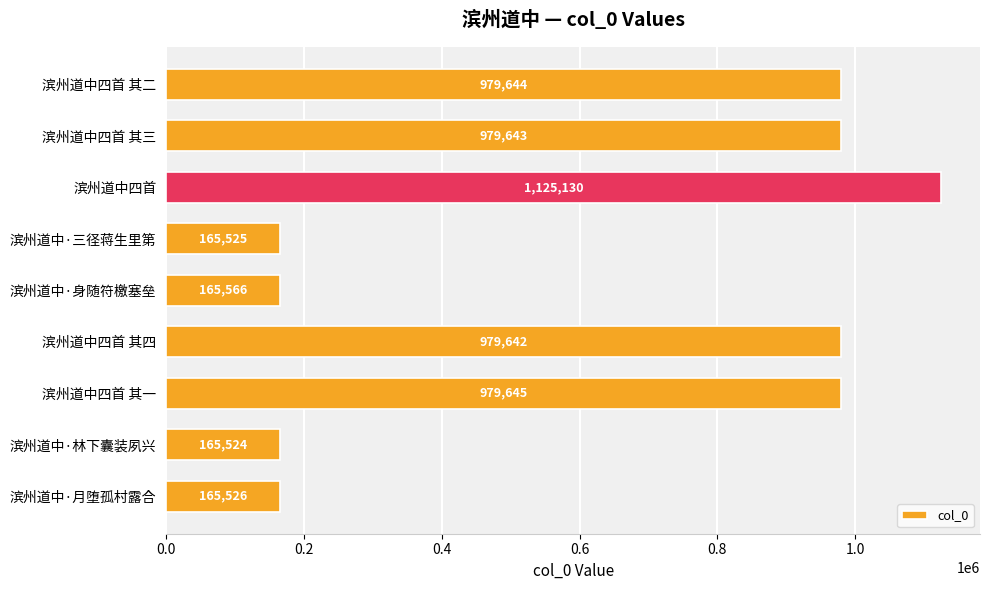

What is the average value?

633983